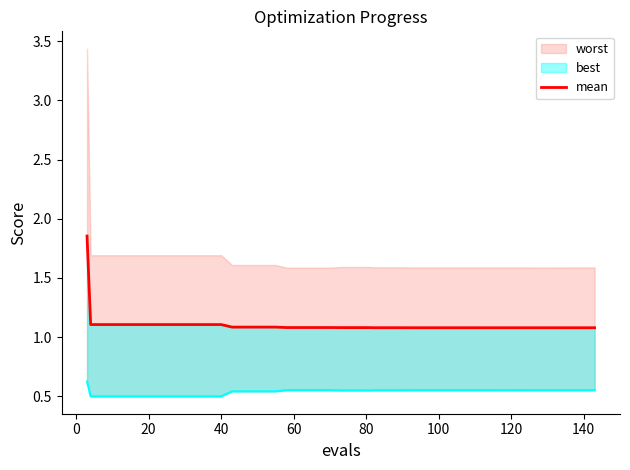

Reading left to right, what are all the values shown in this chart?

1.9	1.1	1.1	1.1	1.1	1.1	1.1	1.1	1.1	1.1	1.1	1.1	1.1	1.1	1.1	1.1	1.1	1.1	1.1	1.1	1.1	1.1	1.1	1.1	1.1	1.1	1.1	1.1	1.1	1.1	1.1	1.1	1.1	1.1	1.1	1.1	1.1	1.1	1.1	1.1